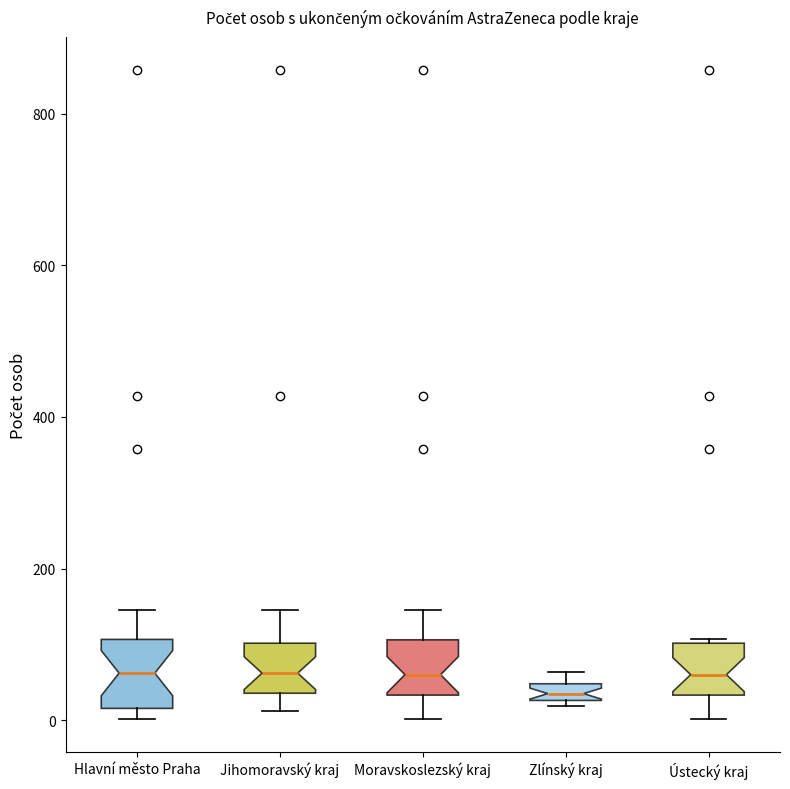

Where does the upper whisker of the box for Jihomoravský kraj end on the y-axis? The values are not printed on the chart, so give them approximately, as read against the axis.

140